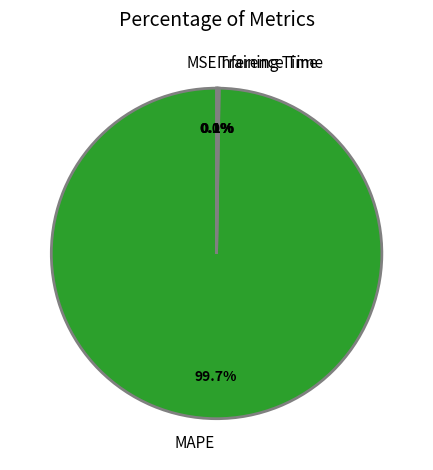

What is the majority slice?

MAPE